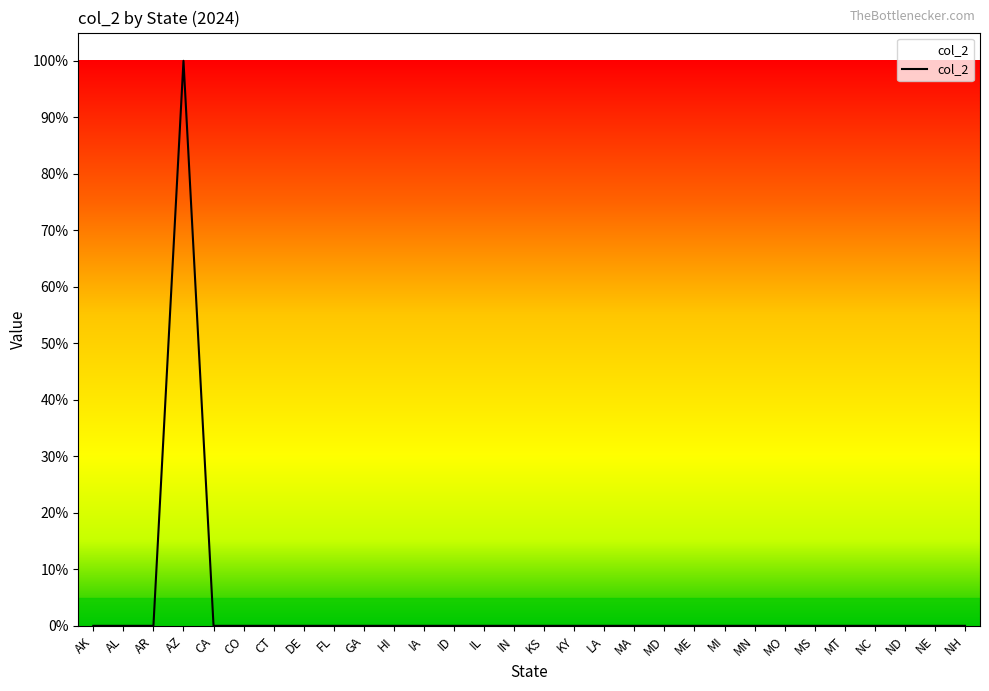

What position from the left is ME?

21